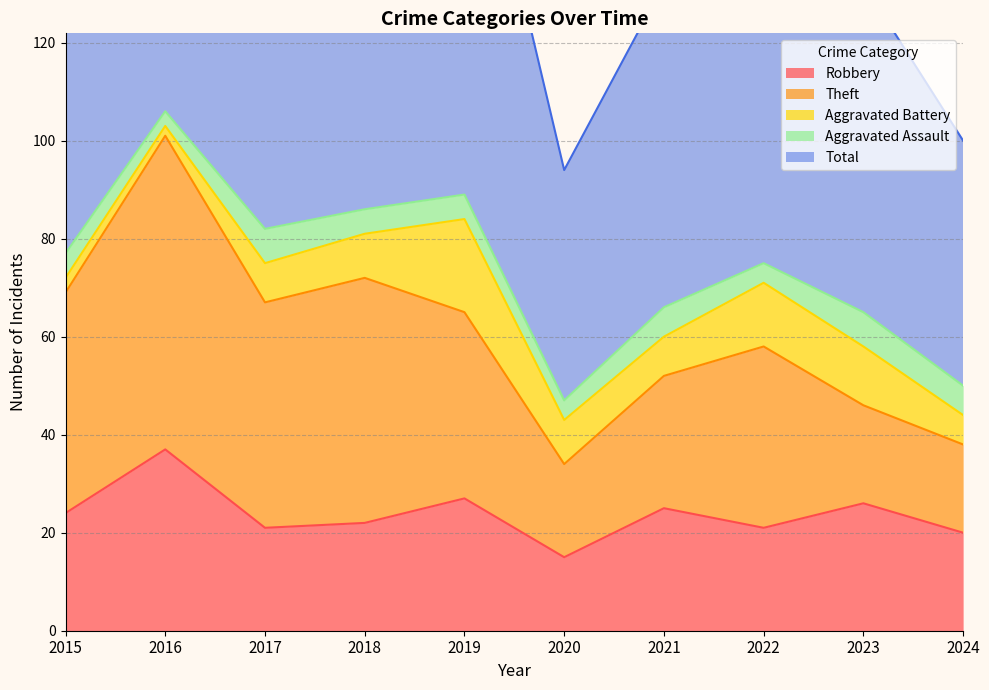

Reading left to right, transcribe all the data shown in this chart.

Robbery: 24	37	21	22	27	15	25	21	26	20
Theft: 45	64	46	50	38	19	27	37	20	18
Aggravated Battery: 3	2	8	9	19	9	8	13	12	6
Aggravated Assault: 5	3	7	5	5	4	6	4	7	6
Total: 77	106	82	88	91	47	66	77	67	50